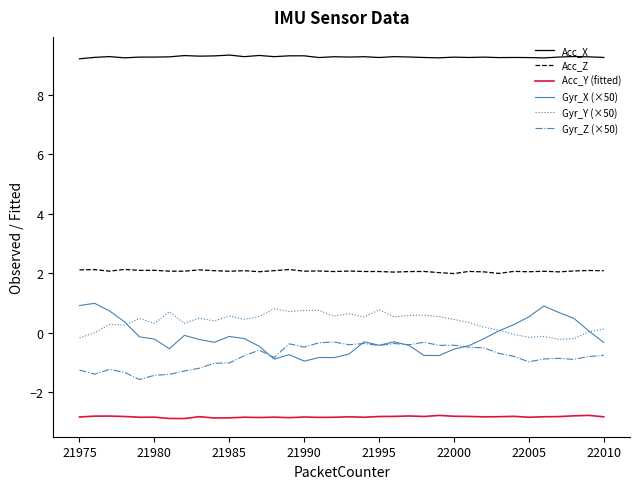

Which series has the widest spread of values?

Gyr_X (×50)